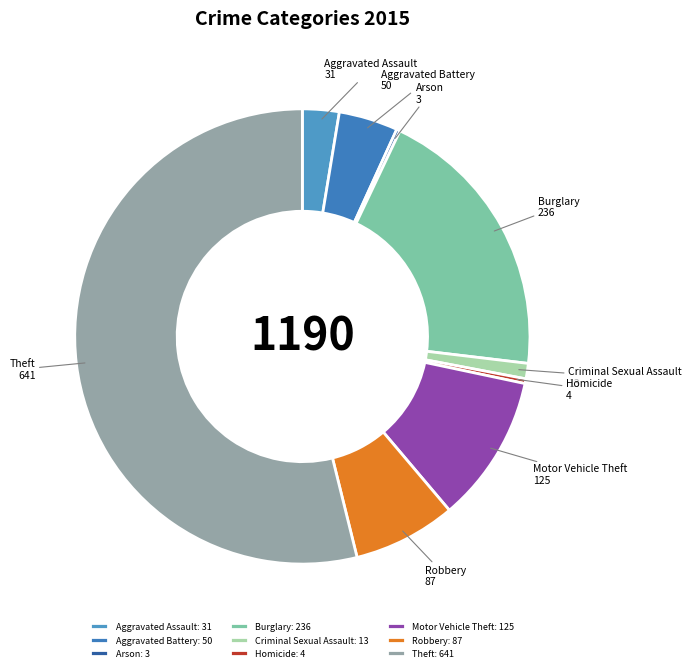

What is the total percentage of Criminal Sexual Assault and Homicide?

1.4%